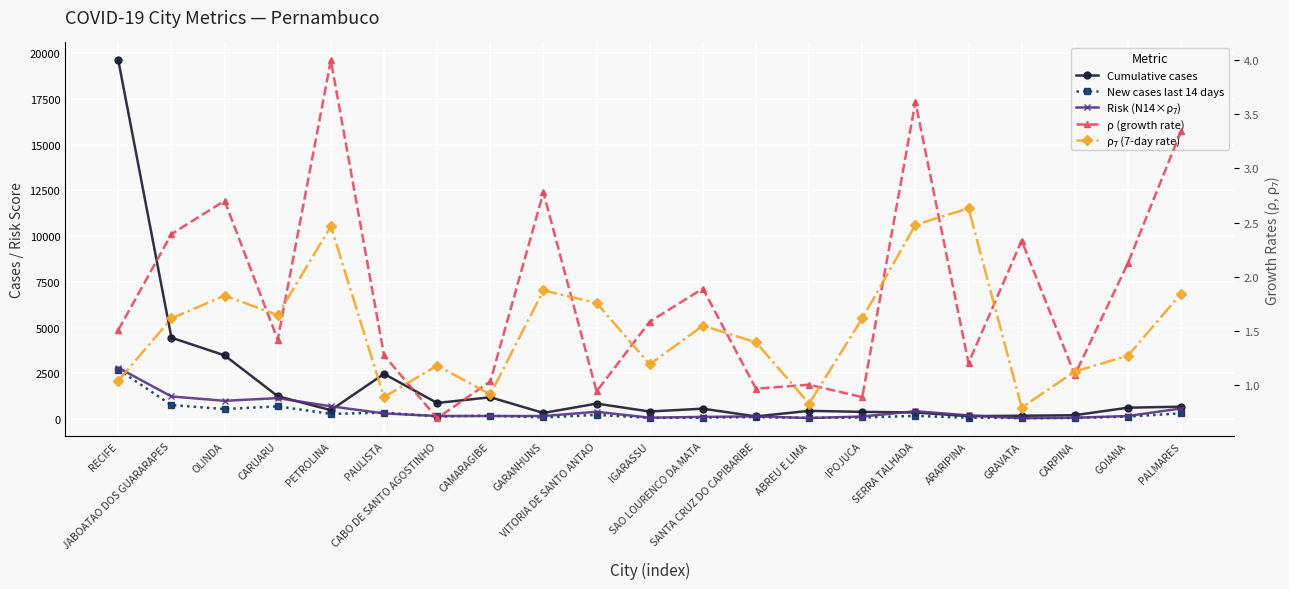

How many series are shown in this chart?

5